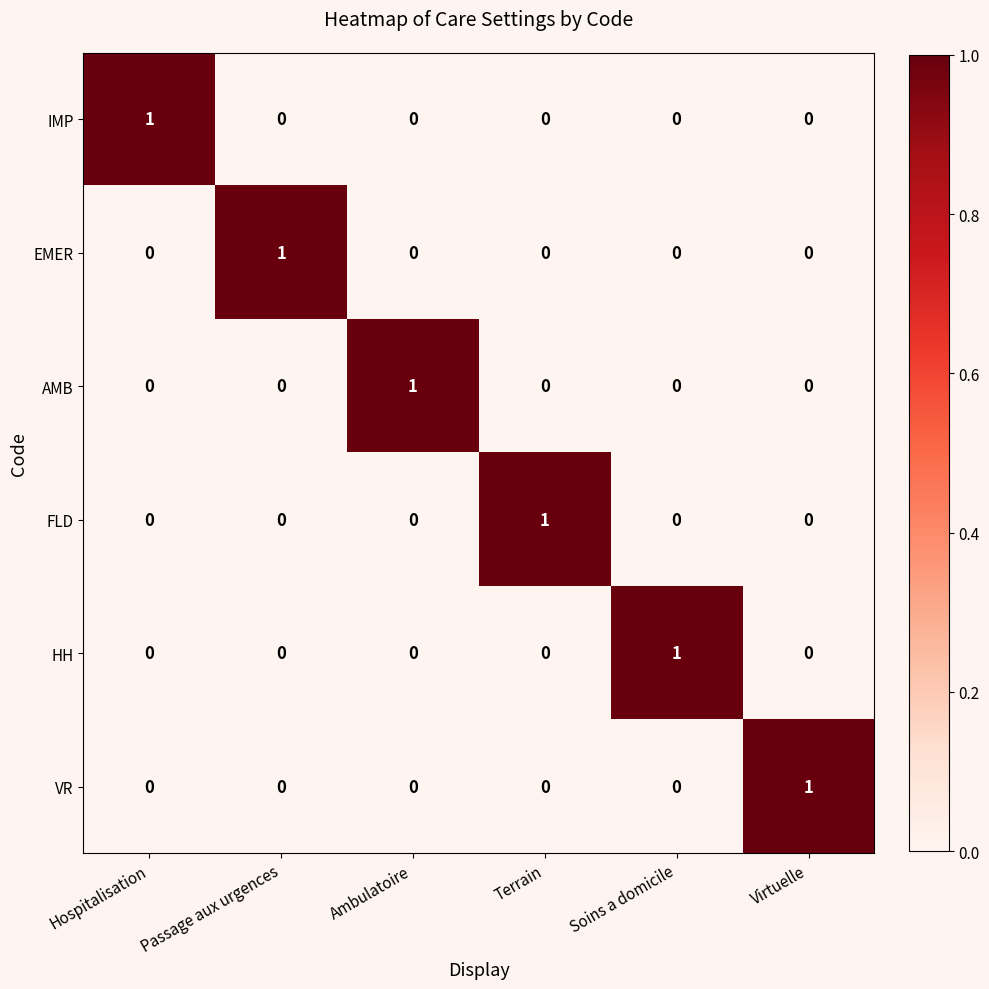

Which category has the highest value in the AMB series?

Ambulatoire